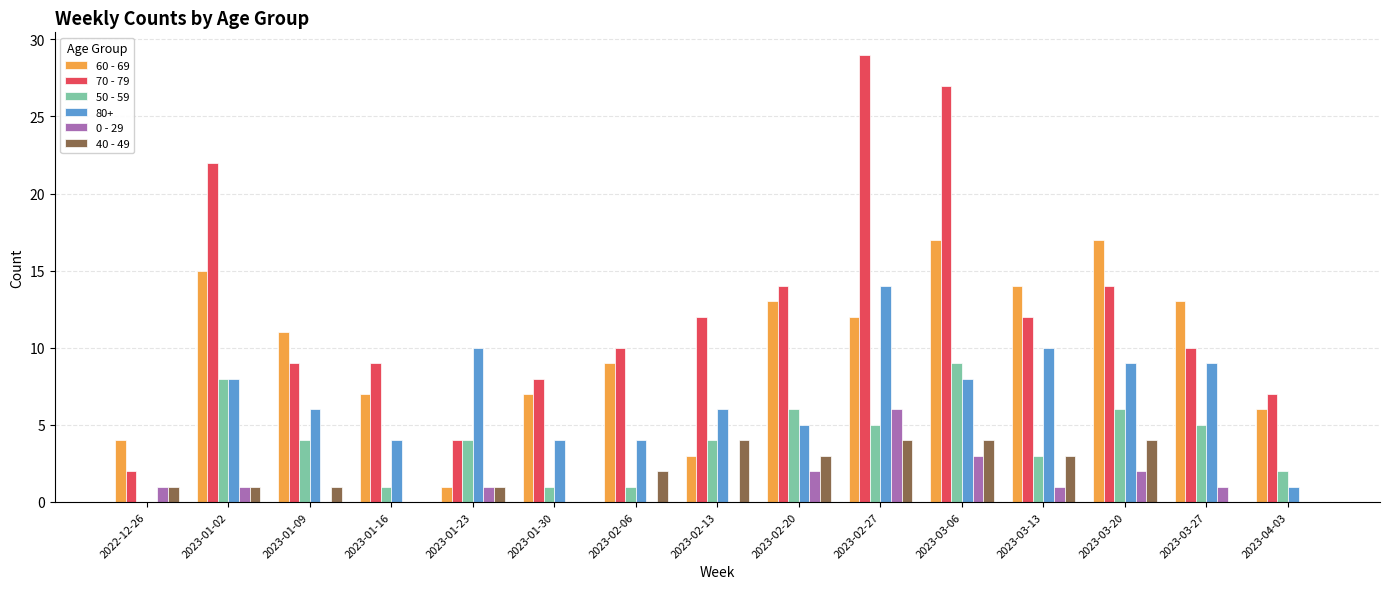

What is the spread (max minus min) of values at 2023-02-06?

10